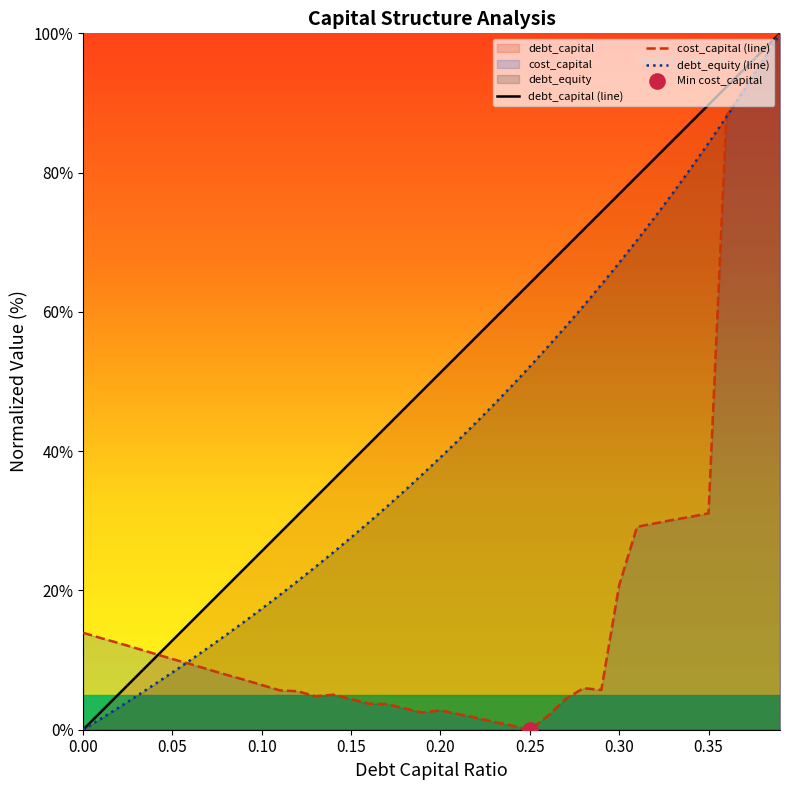

Which series reaches the minimum Y coordinate?

debt_capital